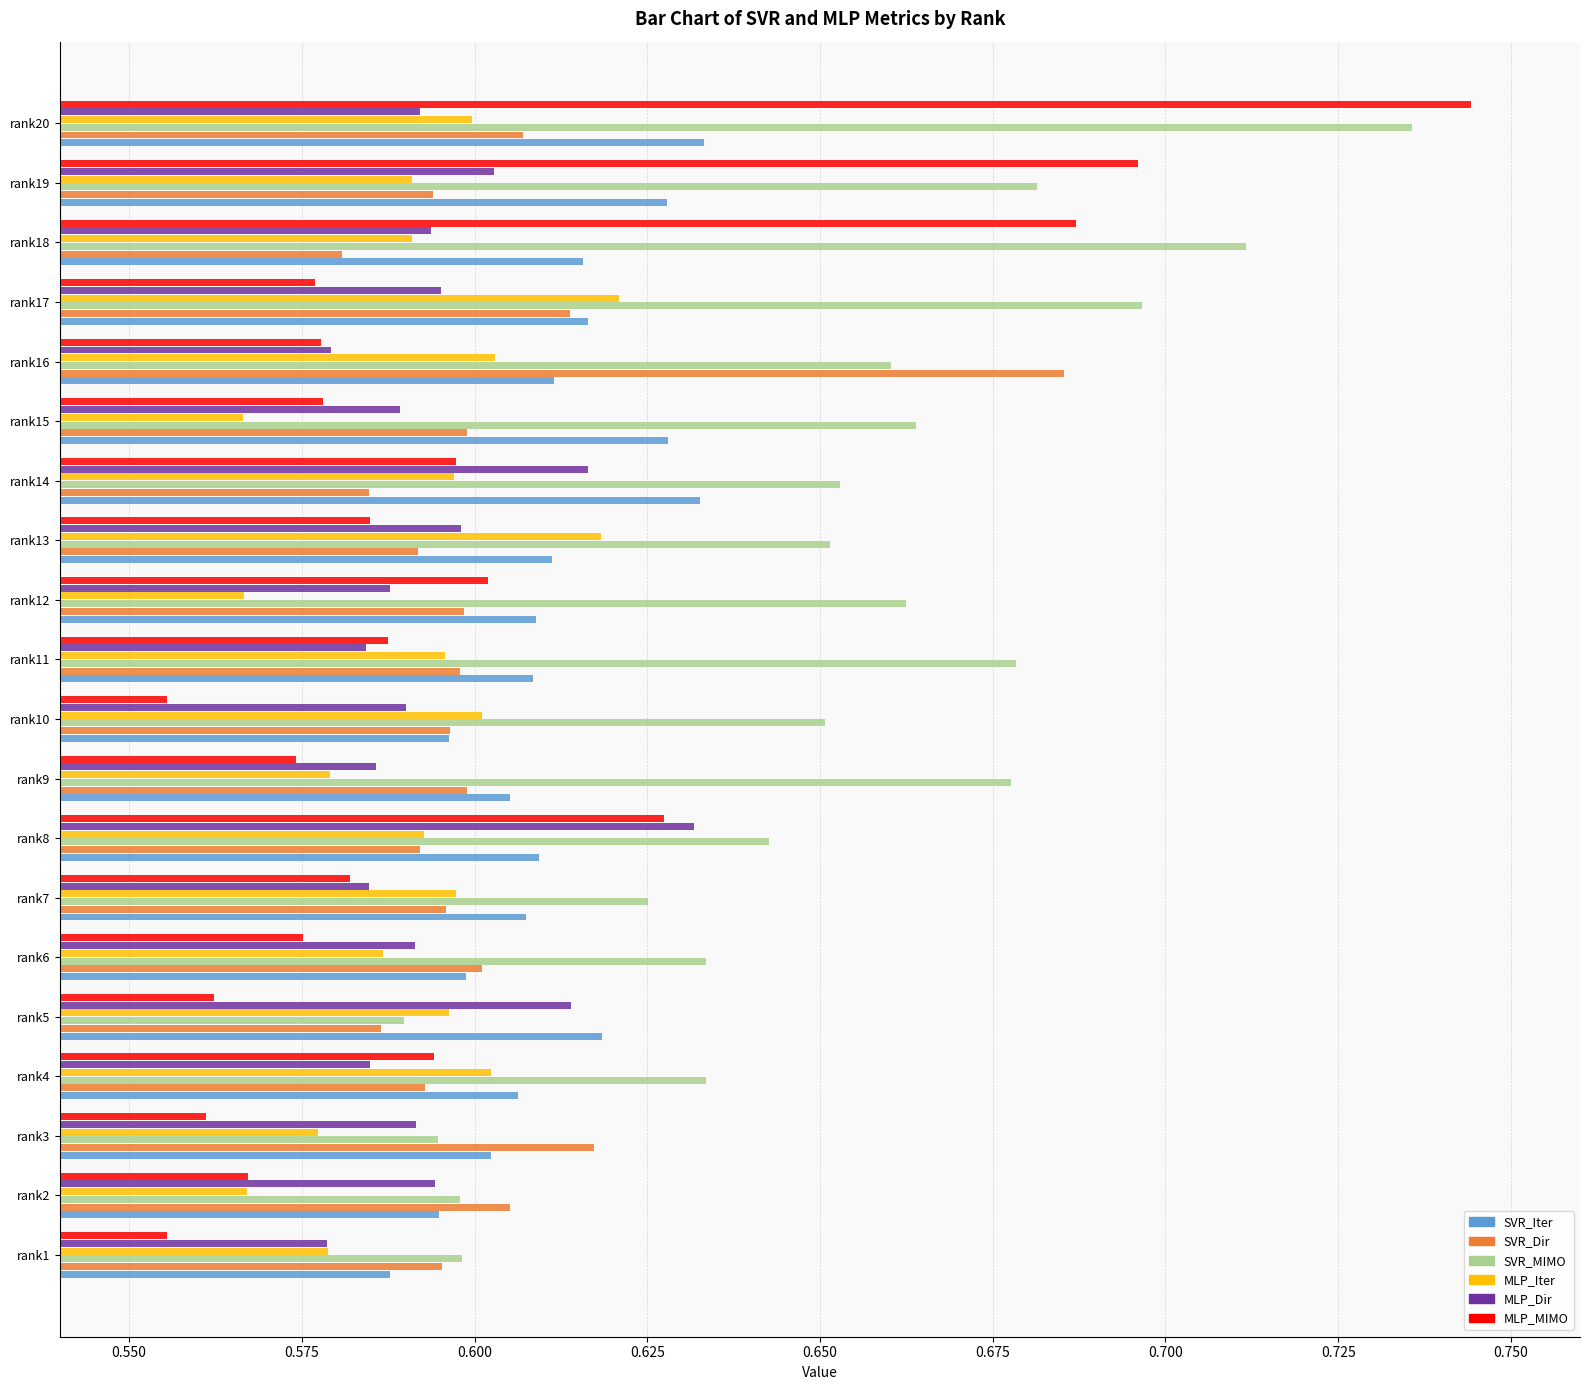

What is the sum of all SVR_MIMO values?

13.0